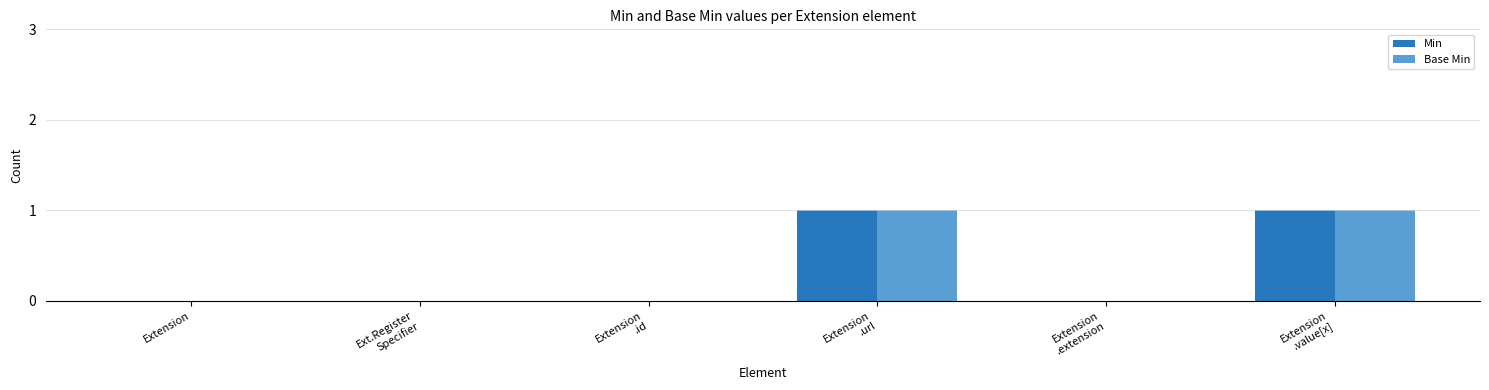

Is it true that Base Min equals -1 at Extension
.id?

False